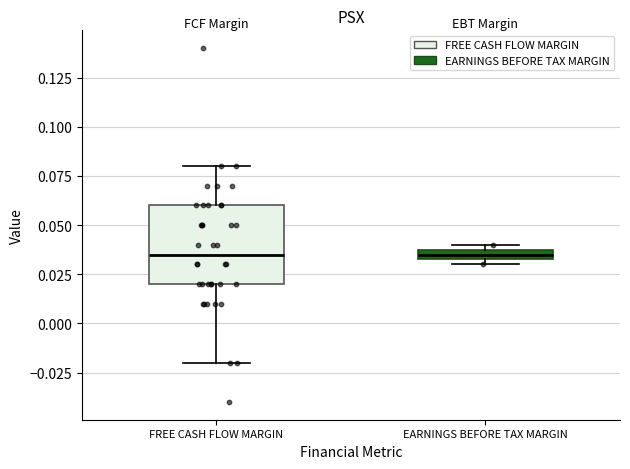

Comparing the boxes themselves (not the whiskers), which one is the tallest?

FREE CASH FLOW MARGIN